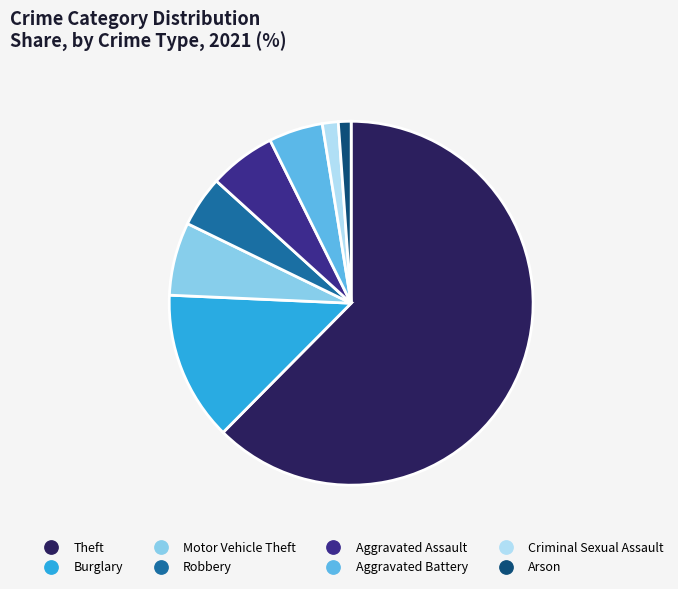

Count the number of slices in the pie.

8